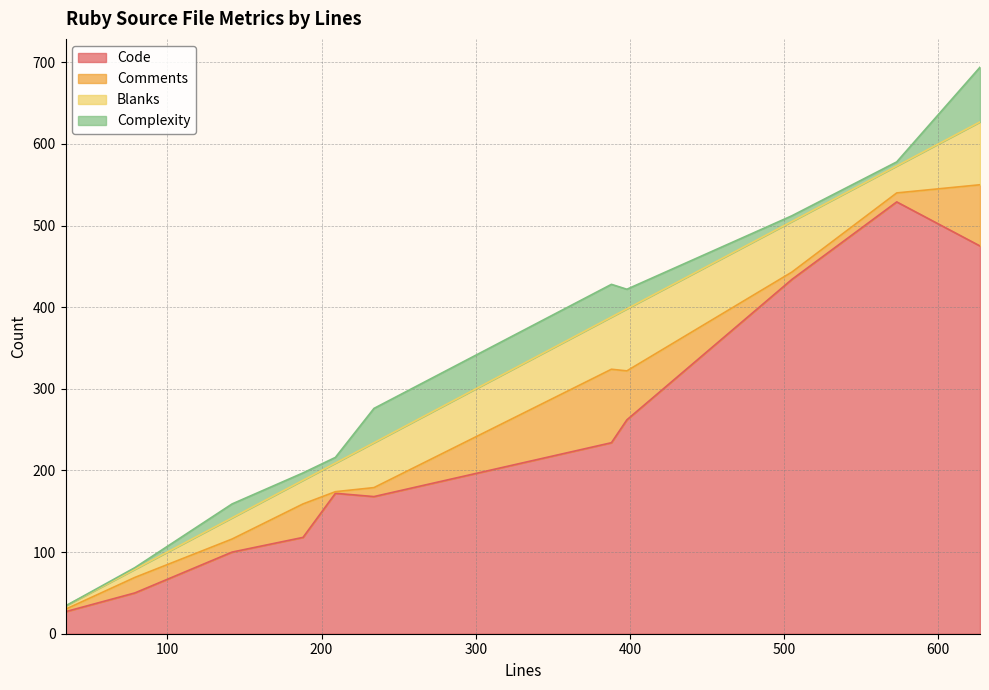

Which series has the widest spread of values?

Code